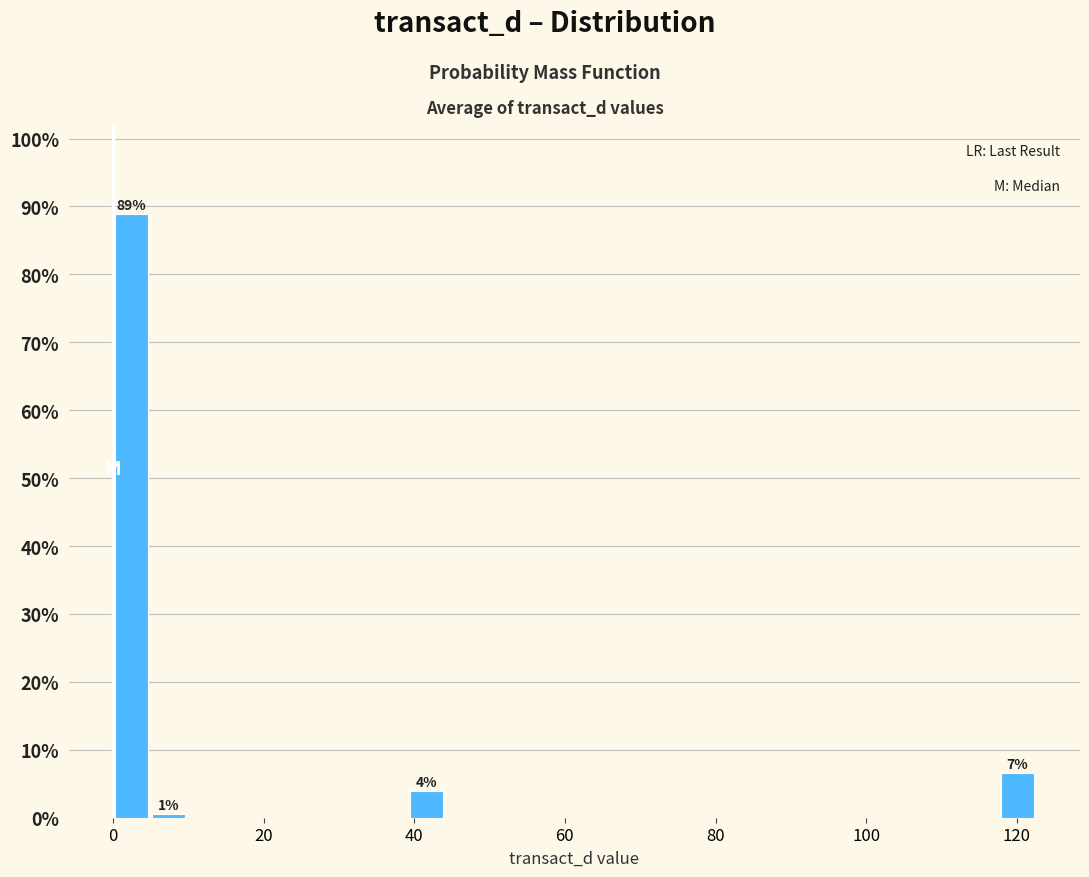

Around what value on the x-axis is the tallest bar? Give the approximate position of its centre, as read against the axis.

2